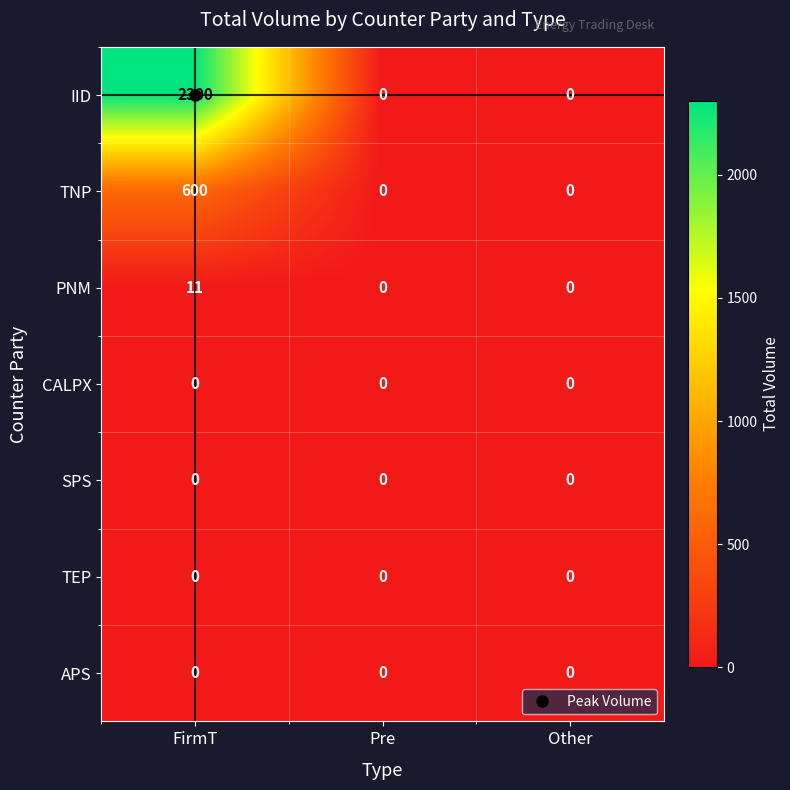

At which category is the sum across all series the highest?

FirmT